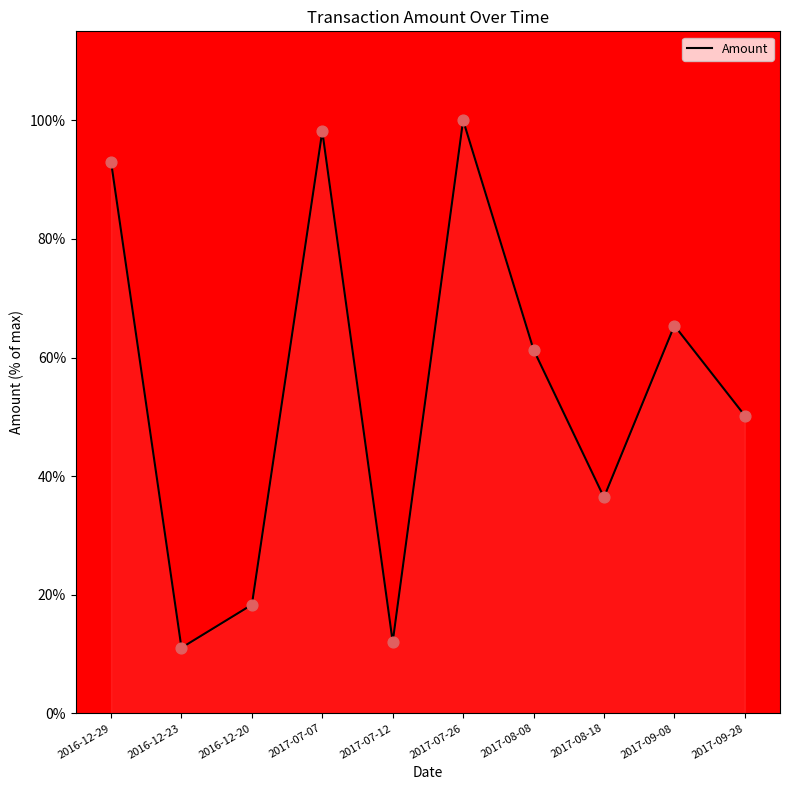

What is the change in value from 2017-07-07 to 2017-09-08?

-32.8